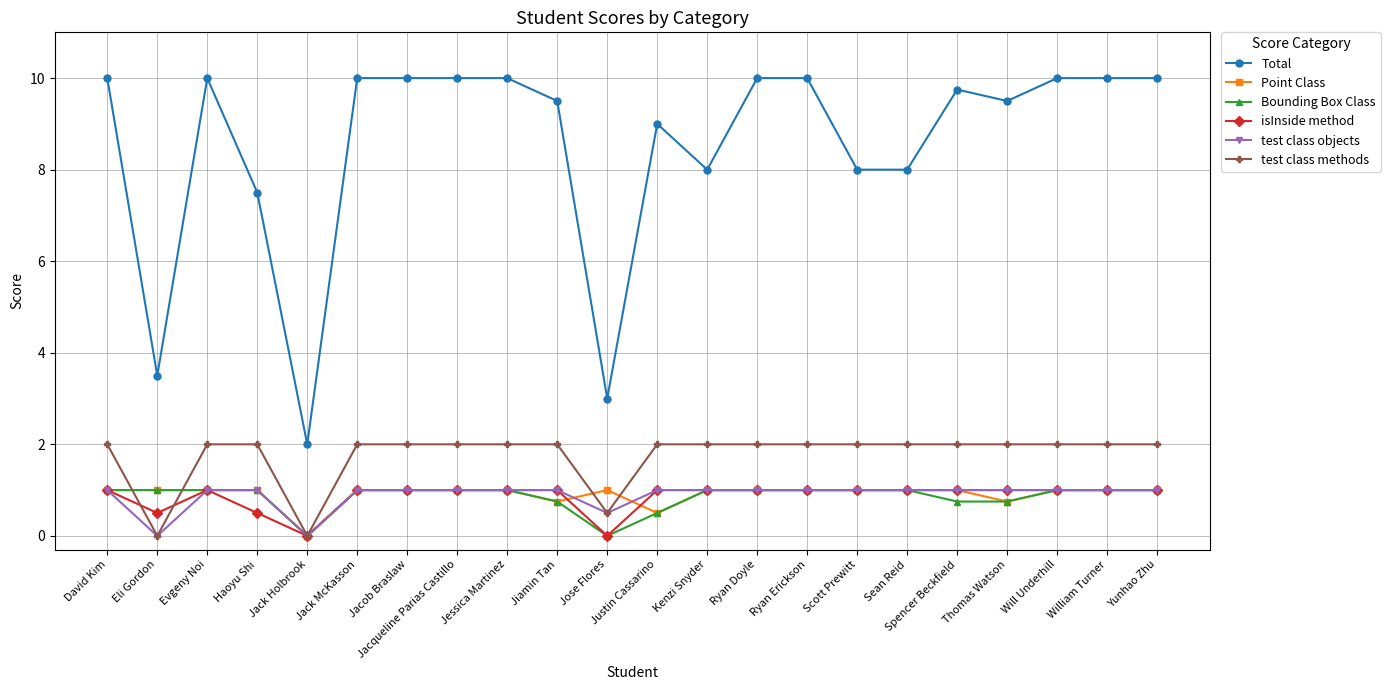

What is the greatest value displayed?

10.0